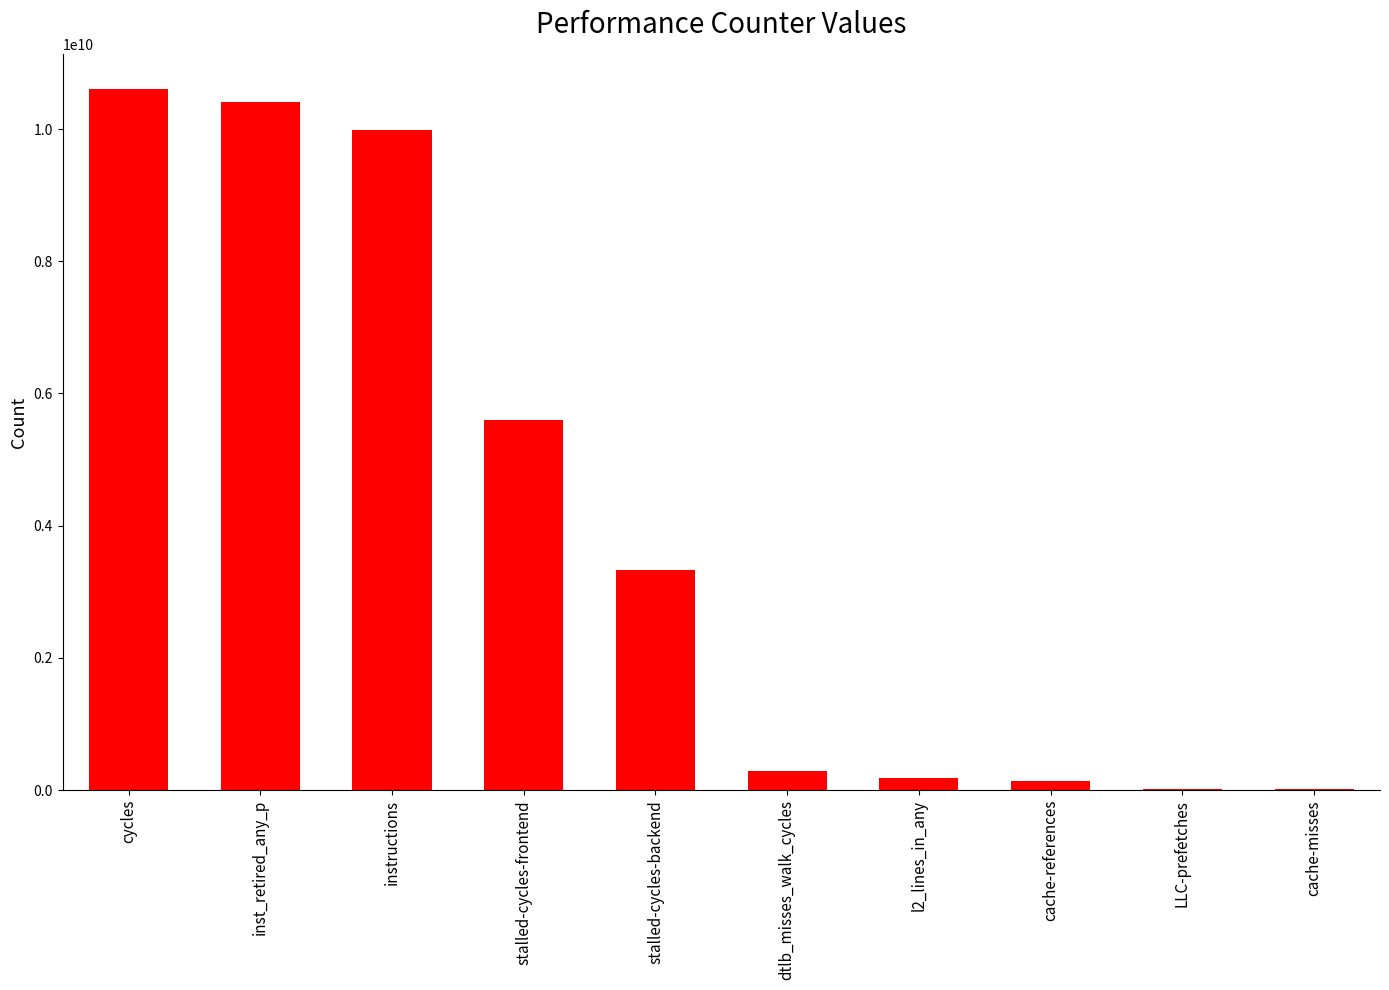

What is the change in value from inst_retired_any_p to dtlb_misses_walk_cycles?

-10111838024